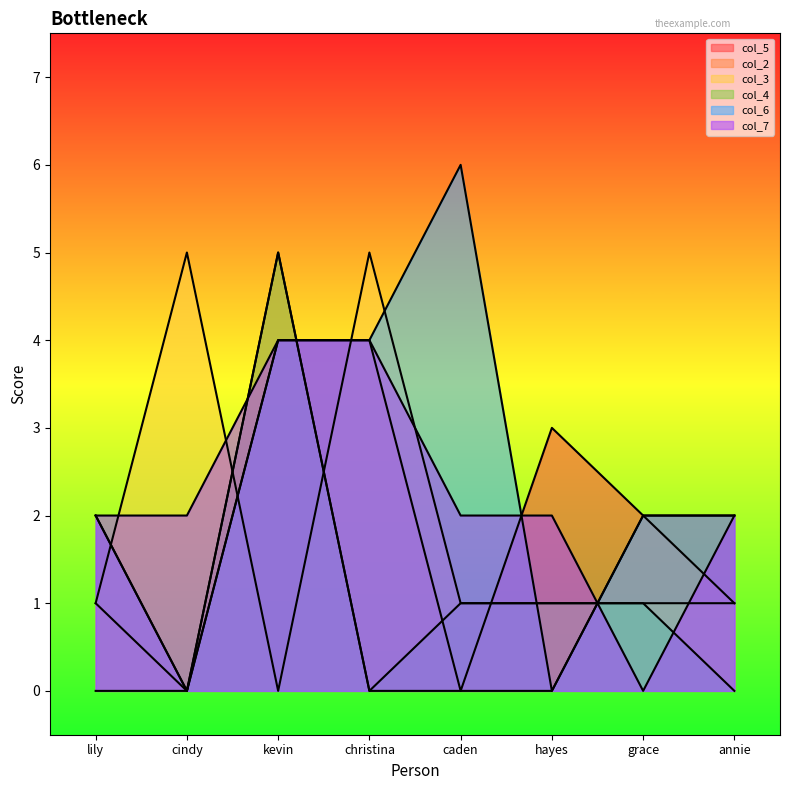

List the labels in order of col_4 value, largest first.

kevin, caden, hayes, grace, lily, cindy, christina, annie